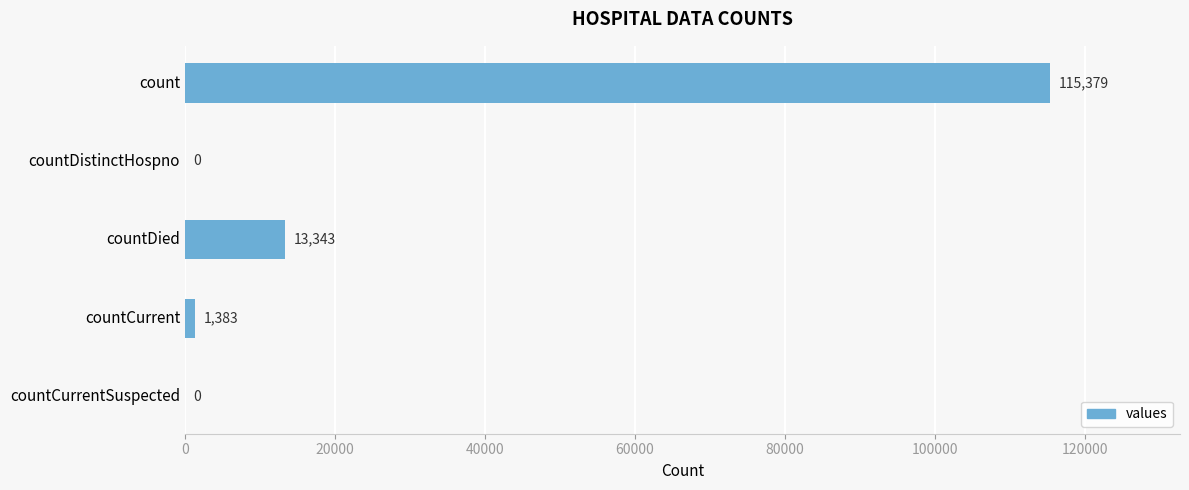

How many categories are shown in the chart?

5